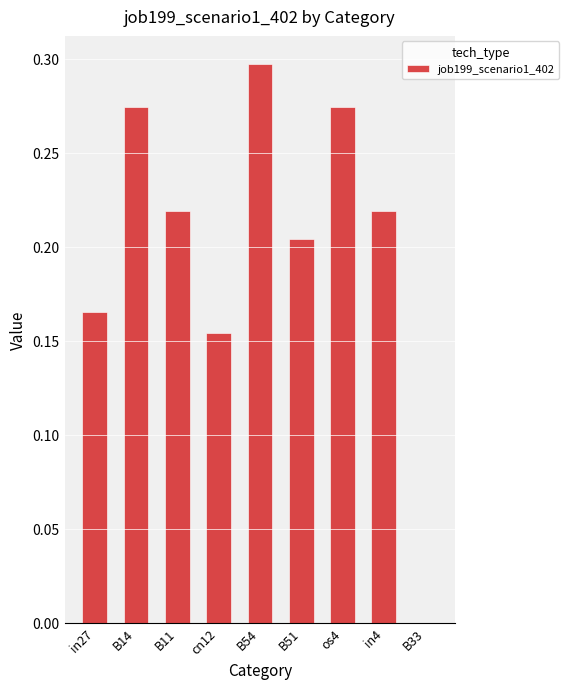

Where is the data nearest to the value 0?

B33